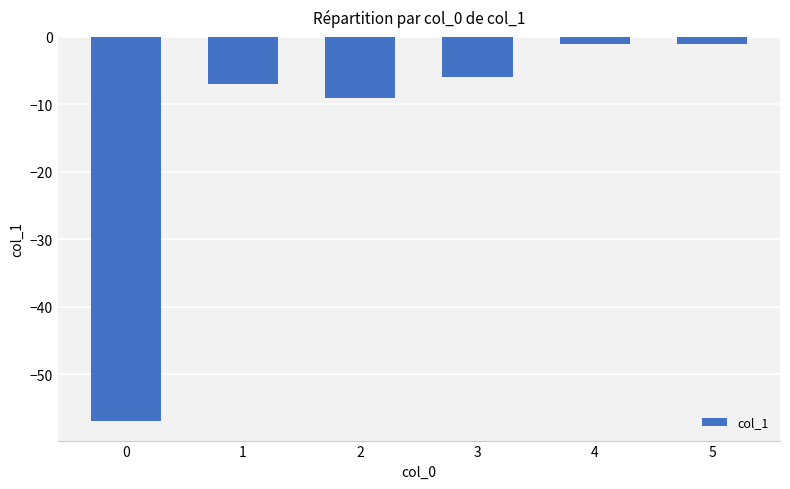

What is the value of the 1st bar from the left?

-57